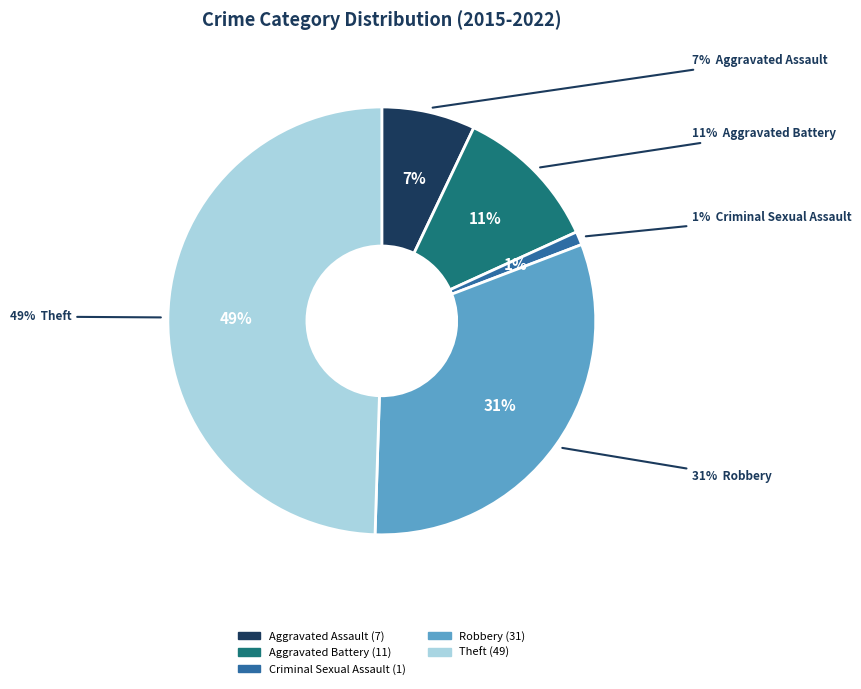

Between Aggravated Battery and Robbery, which is larger?

Robbery